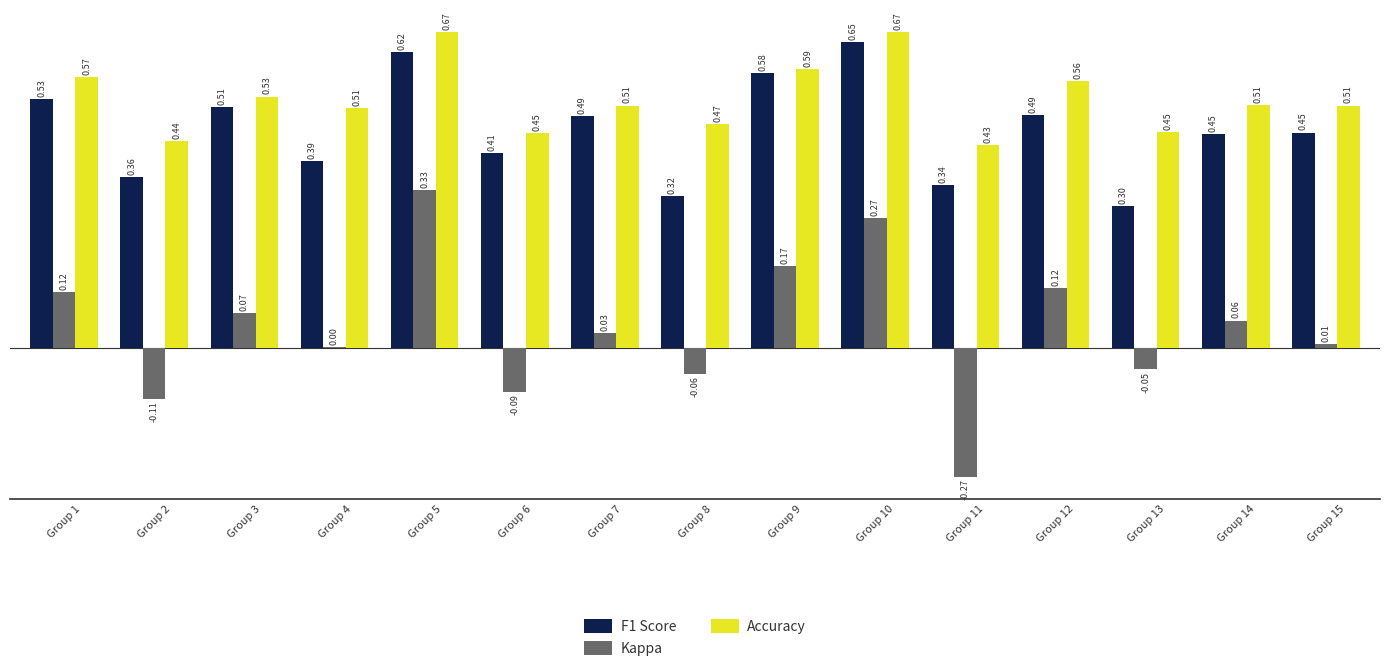

Between Group 2 and Group 4, which series saw the biggest shift?

Kappa